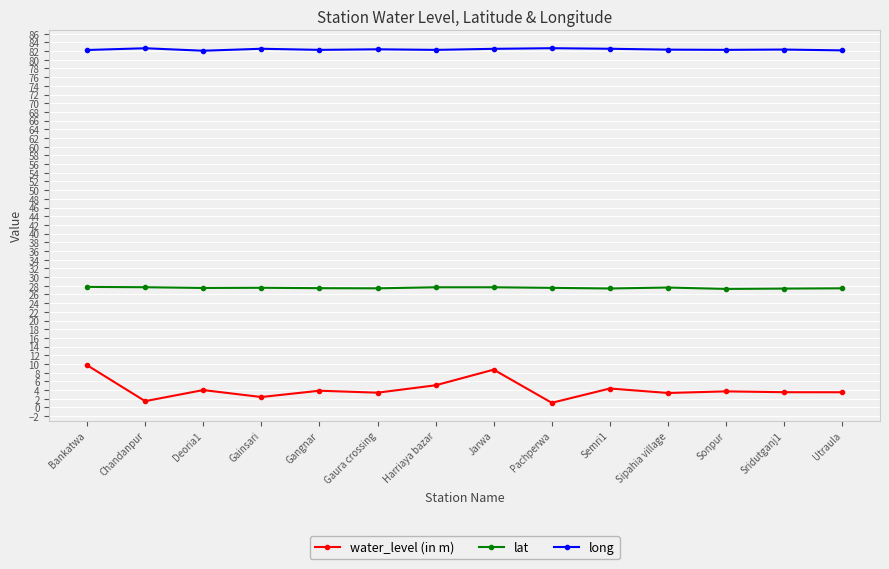

What is the difference between the highest and lowest values at Pachperwa?

81.6